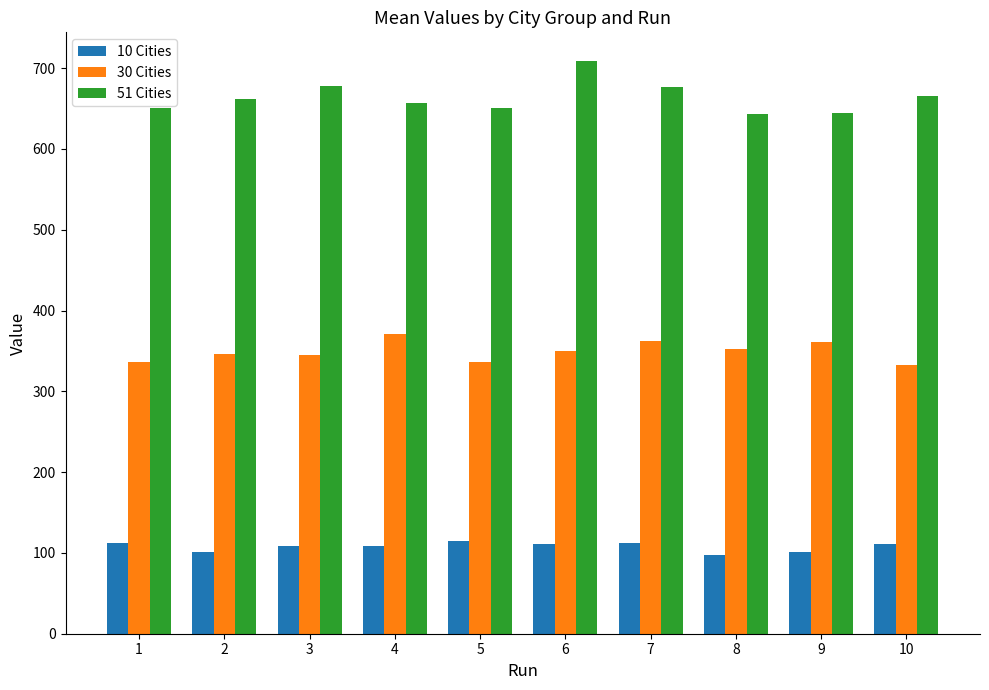

What are all the series names shown in the legend?

10 Cities, 30 Cities, 51 Cities